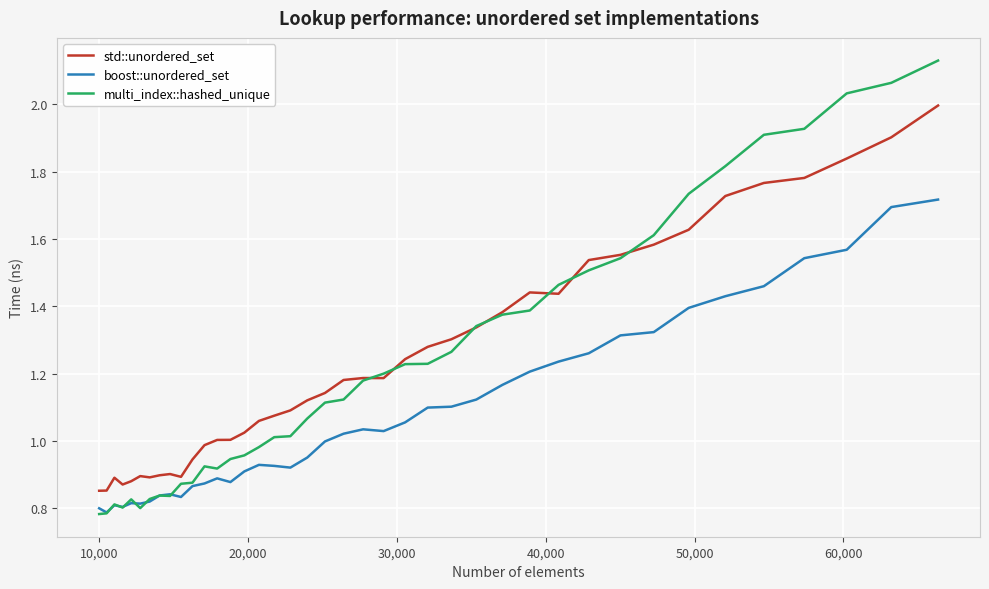

List the series in order of their peak value, highest first.

multi_index::hashed_unique, std::unordered_set, boost::unordered_set